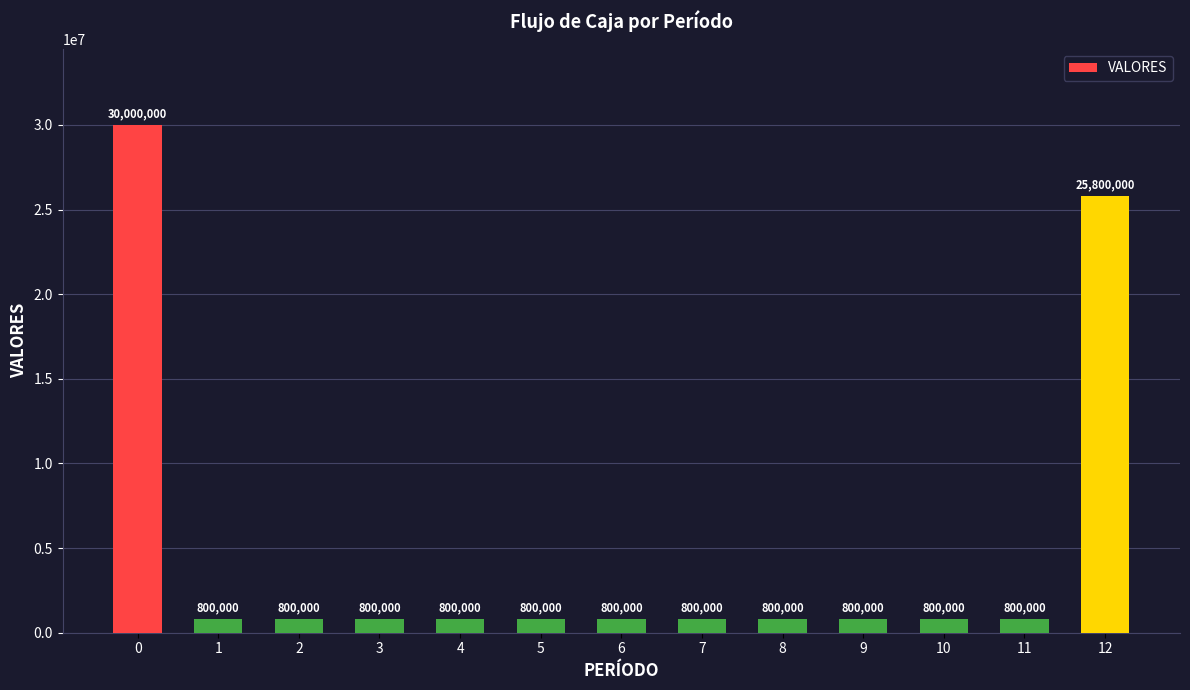

What is the change in value from 0 to 8?

-29200000